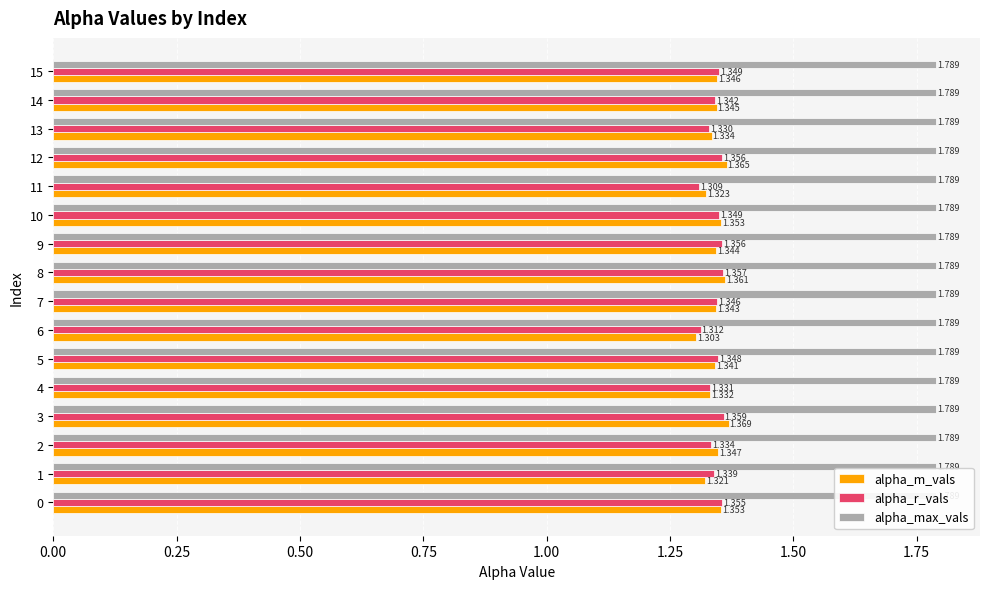

Which series has the largest range (max minus min)?

alpha_m_vals